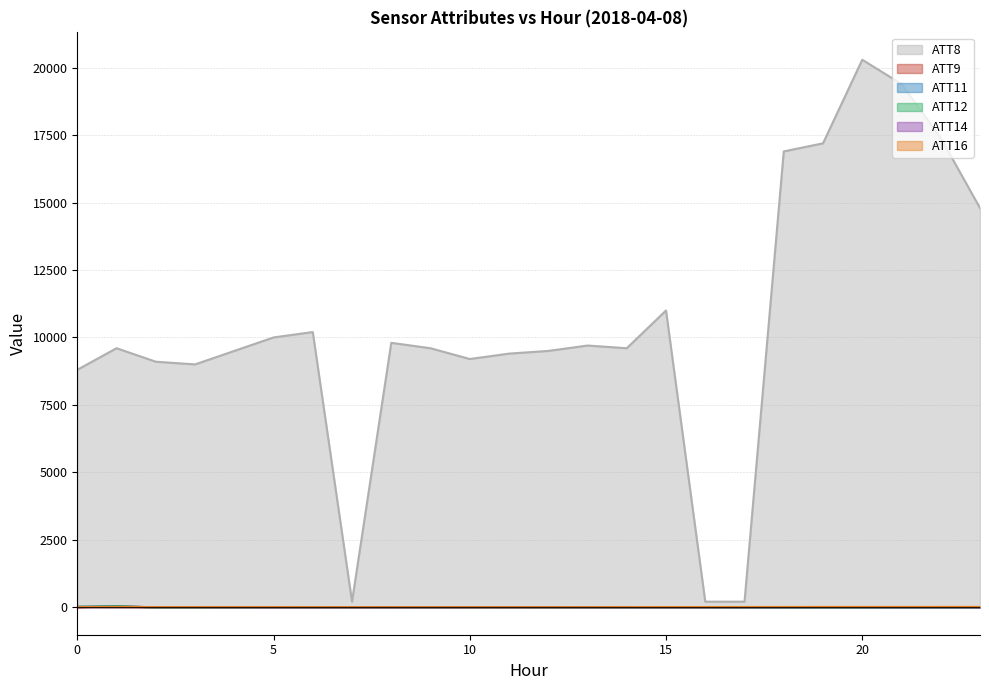

Which has a higher value, 10 or 17?

10